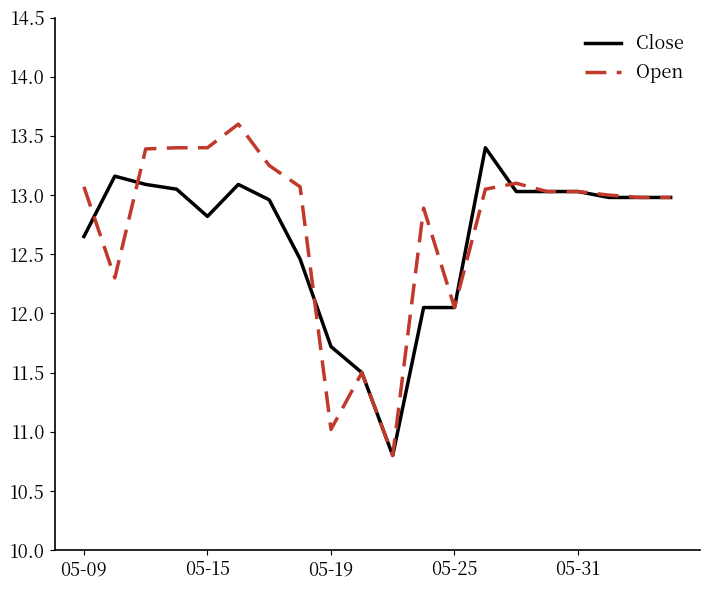

What is the maximum value shown in the chart?

13.6